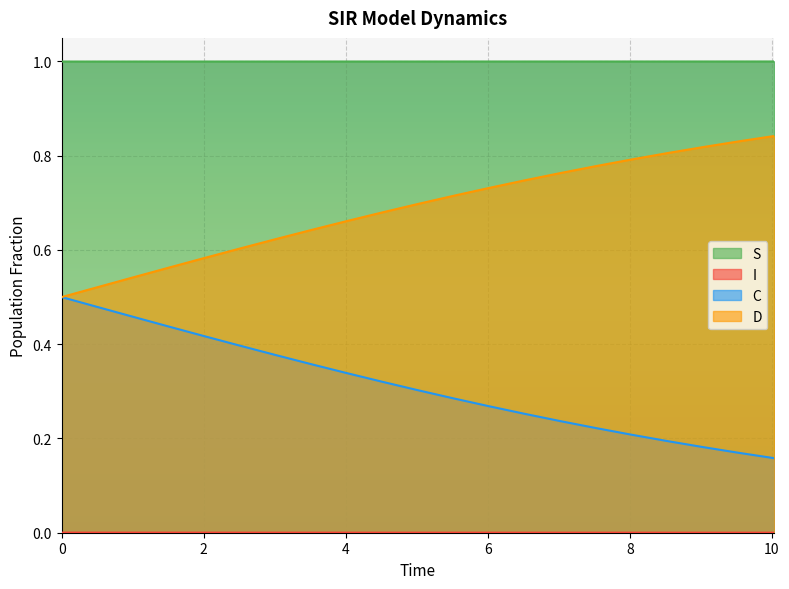

Reading right to left, what are all the values shown in this chart?

S: 10.033444816053512=1.0	9.531772575250836=1.0	9.03010033444816=1.0	8.528428093645484=1.0	8.02675585284281=1.0	7.525083612040134=1.0	7.023411371237458=1.0	6.521739130434782=1.0	6.020066889632107=1.0	5.518394648829432=1.0	5.016722408026756=1.0	4.51505016722408=1.0	4.013377926421405=1.0	3.511705685618729=1.0	3.0100334448160533=1.0	2.508361204013378=1.0	2.0066889632107023=1.0	1.5050167224080266=1.0	1.0033444816053512=1.0	0.5016722408026756=1.0	0.0=1.0
I: 10.033444816053512=0.0	9.531772575250836=0.0	9.03010033444816=0.0	8.528428093645484=0.0	8.02675585284281=0.0	7.525083612040134=0.0	7.023411371237458=0.0	6.521739130434782=0.0	6.020066889632107=0.0	5.518394648829432=0.0	5.016722408026756=0.0	4.51505016722408=0.0	4.013377926421405=0.0	3.511705685618729=0.0	3.0100334448160533=0.0	2.508361204013378=0.0	2.0066889632107023=0.0	1.5050167224080266=0.0	1.0033444816053512=0.0	0.5016722408026756=0.0	0.0=0.0
C: 10.033444816053512=0.2	9.531772575250836=0.2	9.03010033444816=0.2	8.528428093645484=0.2	8.02675585284281=0.2	7.525083612040134=0.2	7.023411371237458=0.2	6.521739130434782=0.3	6.020066889632107=0.3	5.518394648829432=0.3	5.016722408026756=0.3	4.51505016722408=0.3	4.013377926421405=0.3	3.511705685618729=0.4	3.0100334448160533=0.4	2.508361204013378=0.4	2.0066889632107023=0.4	1.5050167224080266=0.4	1.0033444816053512=0.5	0.5016722408026756=0.5	0.0=0.5
D: 10.033444816053512=0.8	9.531772575250836=0.8	9.03010033444816=0.8	8.528428093645484=0.8	8.02675585284281=0.8	7.525083612040134=0.8	7.023411371237458=0.8	6.521739130434782=0.7	6.020066889632107=0.7	5.518394648829432=0.7	5.016722408026756=0.7	4.51505016722408=0.7	4.013377926421405=0.7	3.511705685618729=0.6	3.0100334448160533=0.6	2.508361204013378=0.6	2.0066889632107023=0.6	1.5050167224080266=0.6	1.0033444816053512=0.5	0.5016722408026756=0.5	0.0=0.5